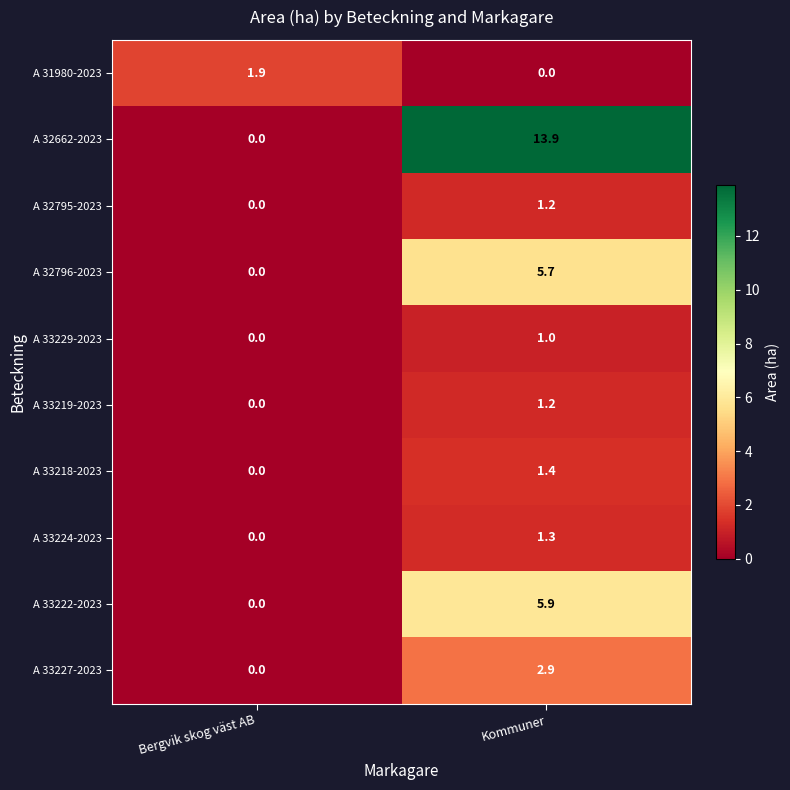

Read the A 33229-2023 value at Kommuner.

1.0